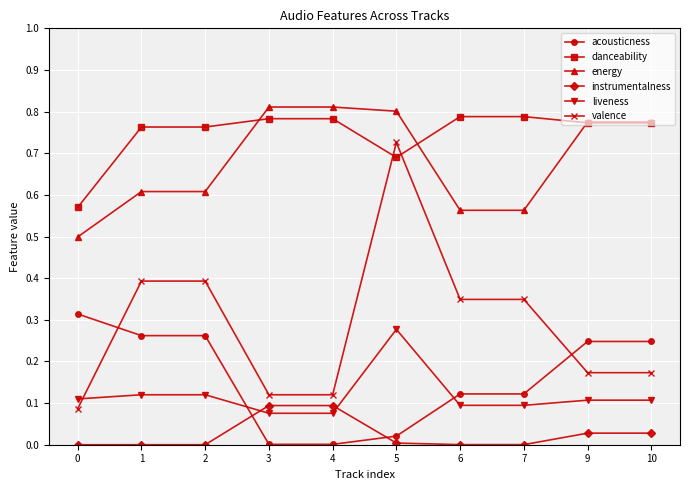

How many lines are shown in the chart?

6